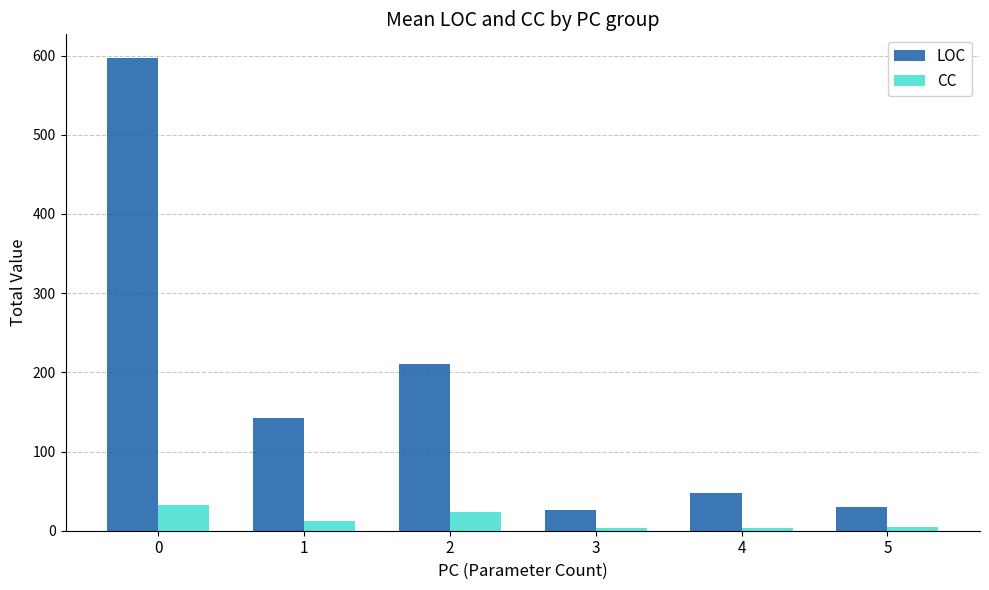

What is the value of the CC bar at the 3rd from the left?

24